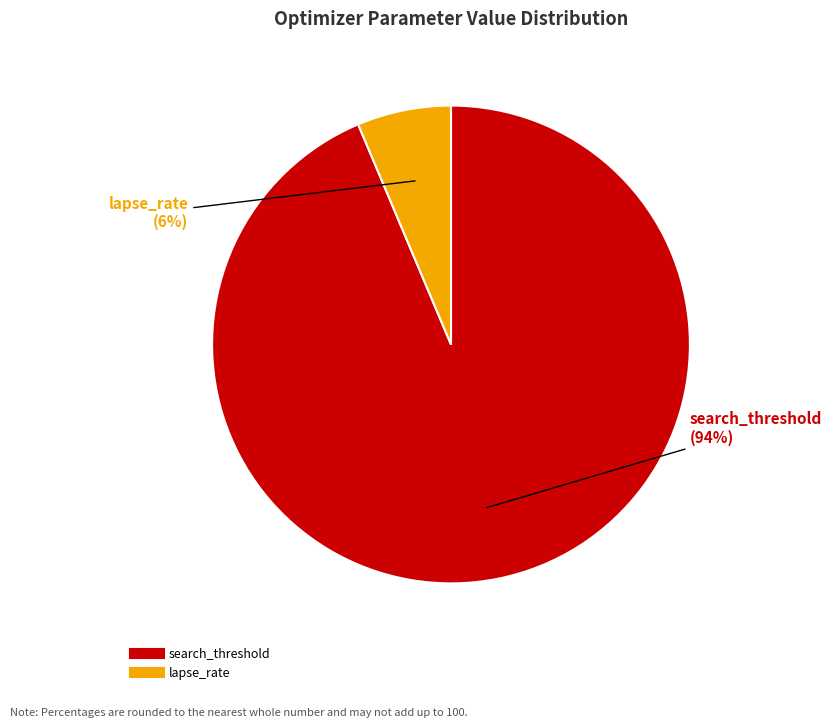

True or false: search_threshold accounts for 94% of the total.

True